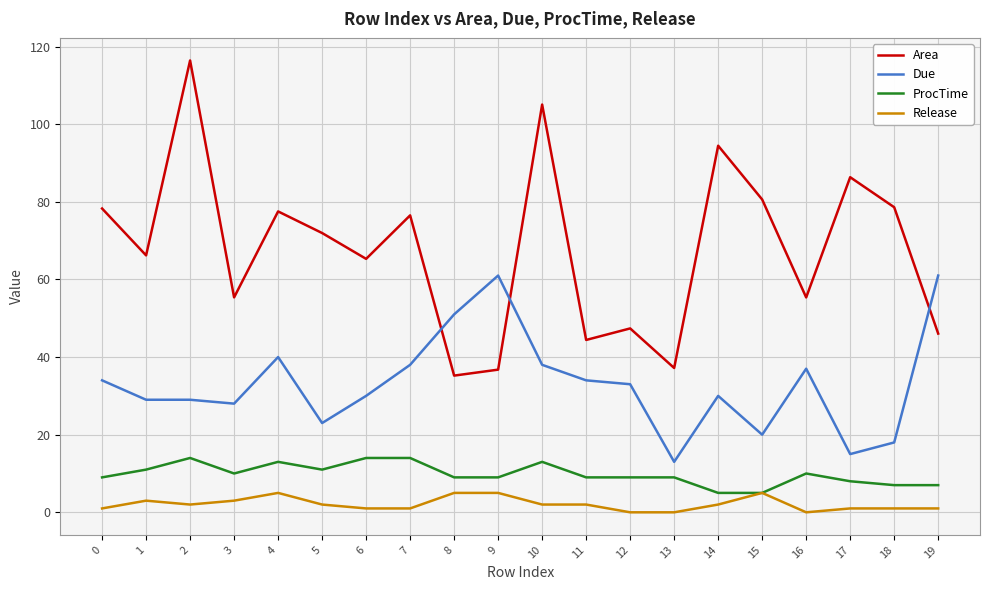

Is it true that Area equals 132.2 at 4?

False